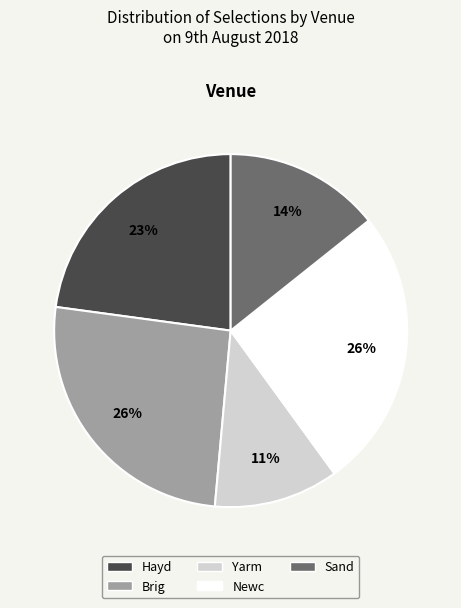

To the nearest percent, what is the average slice percentage?

20%